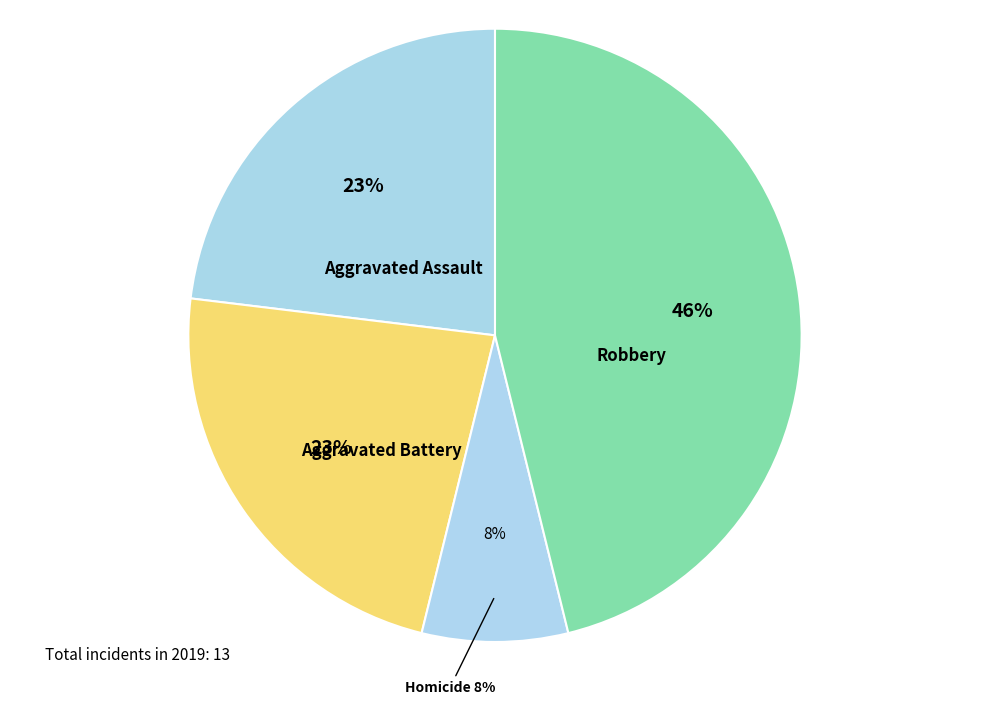

How much of the chart is everything except Criminal Sexual Assault?

100.0%